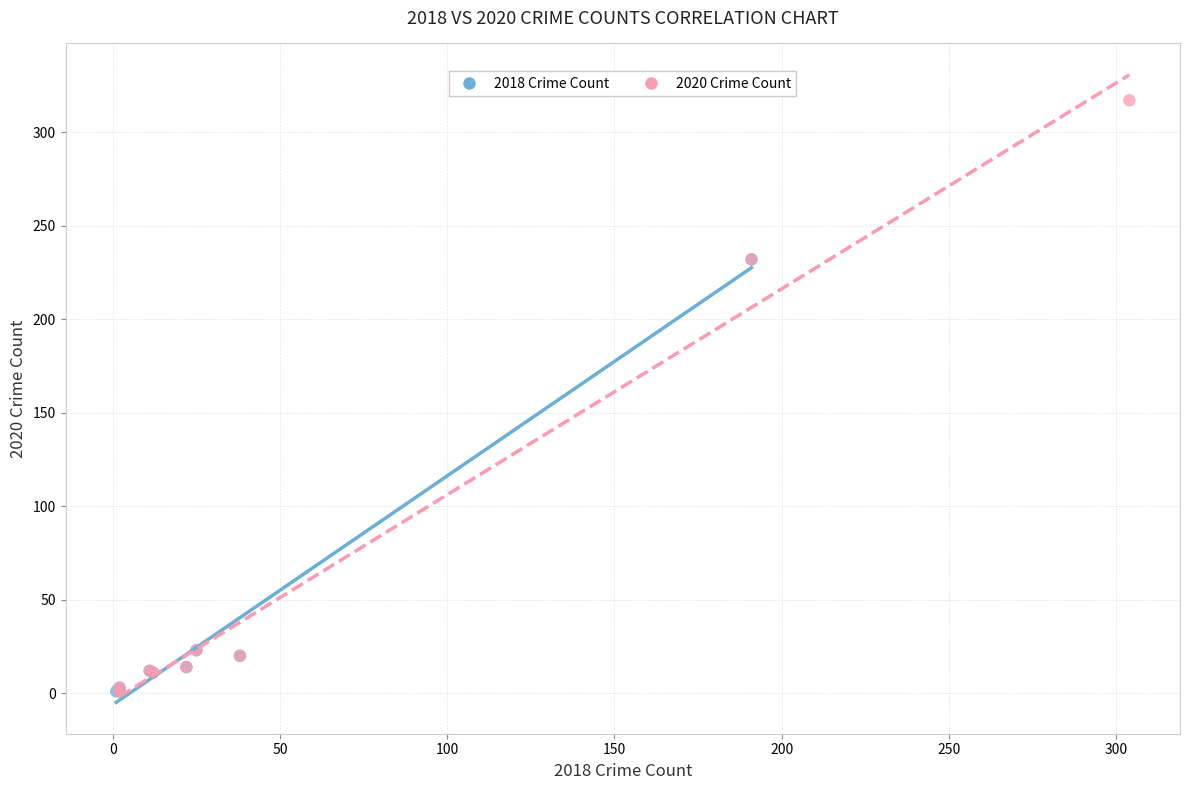

Which series contains the highest Y value?

2020 Crime Count